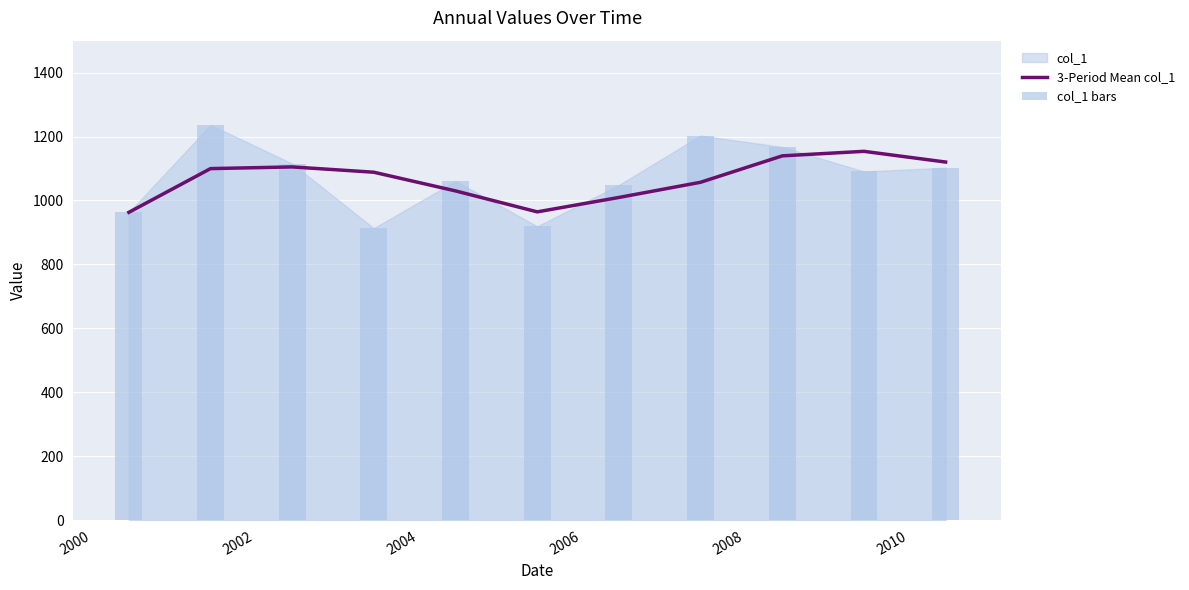

Which series has the largest range (max minus min)?

col_1 bars